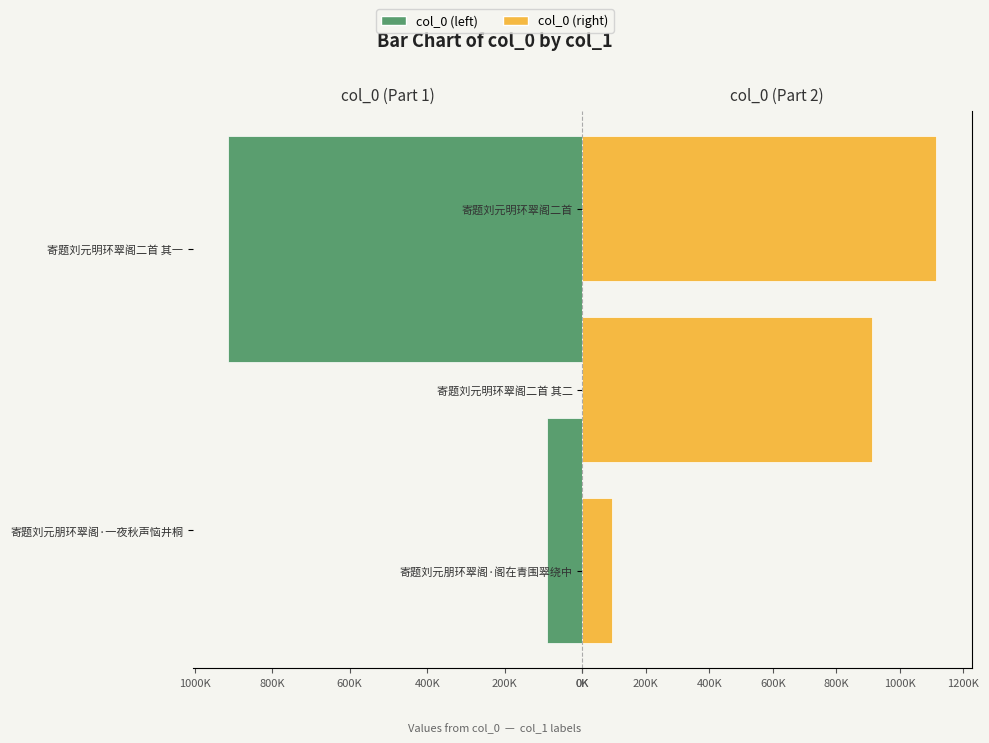

What is the difference between the maximum and minimum values?

1023207